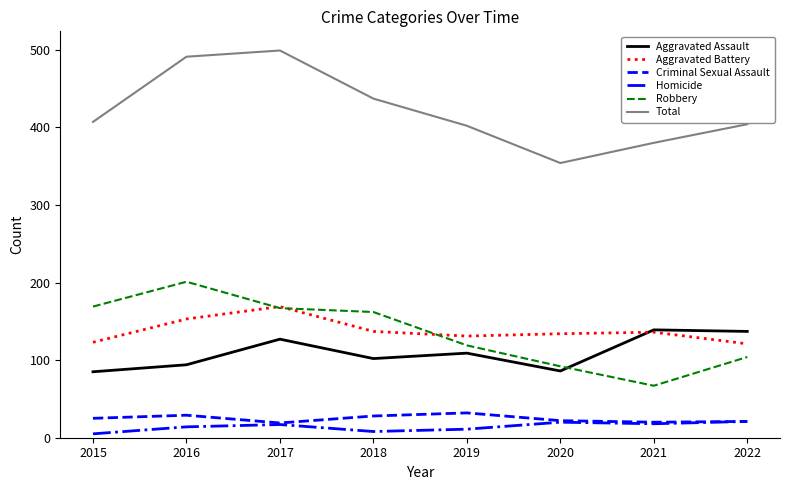

Which series has the largest total across all categories?

Total